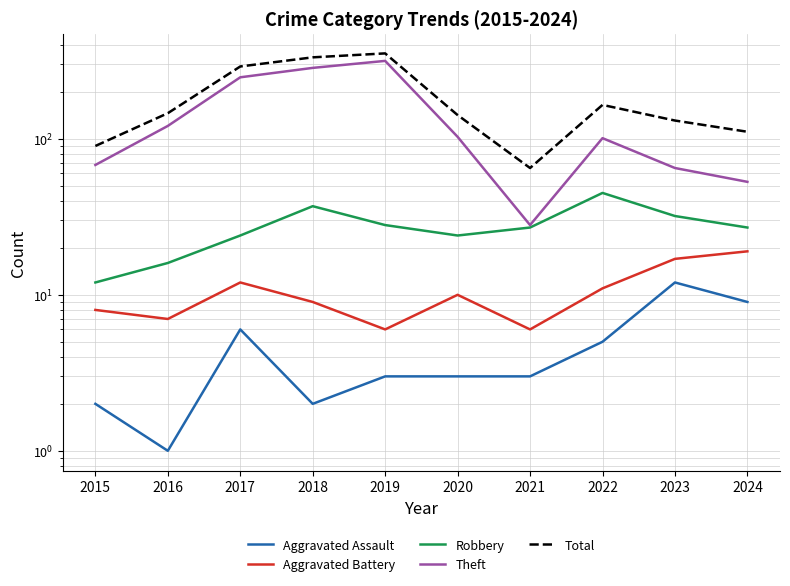

What is the sum of all Aggravated Assault values?

46